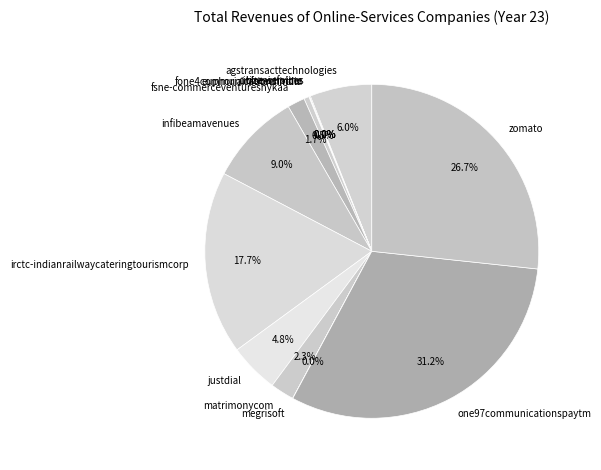

Which has a higher value, fsne-commerceventuresnykaa or infibeamavenues?

infibeamavenues